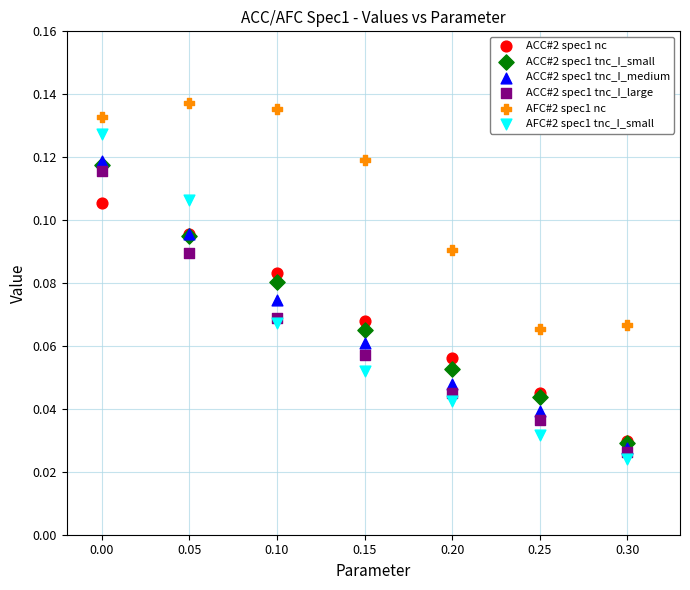

What are all the series names shown in the legend?

ACC#2 spec1 nc, ACC#2 spec1 tnc_I_small, ACC#2 spec1 tnc_I_medium, ACC#2 spec1 tnc_I_large, AFC#2 spec1 nc, AFC#2 spec1 tnc_I_small